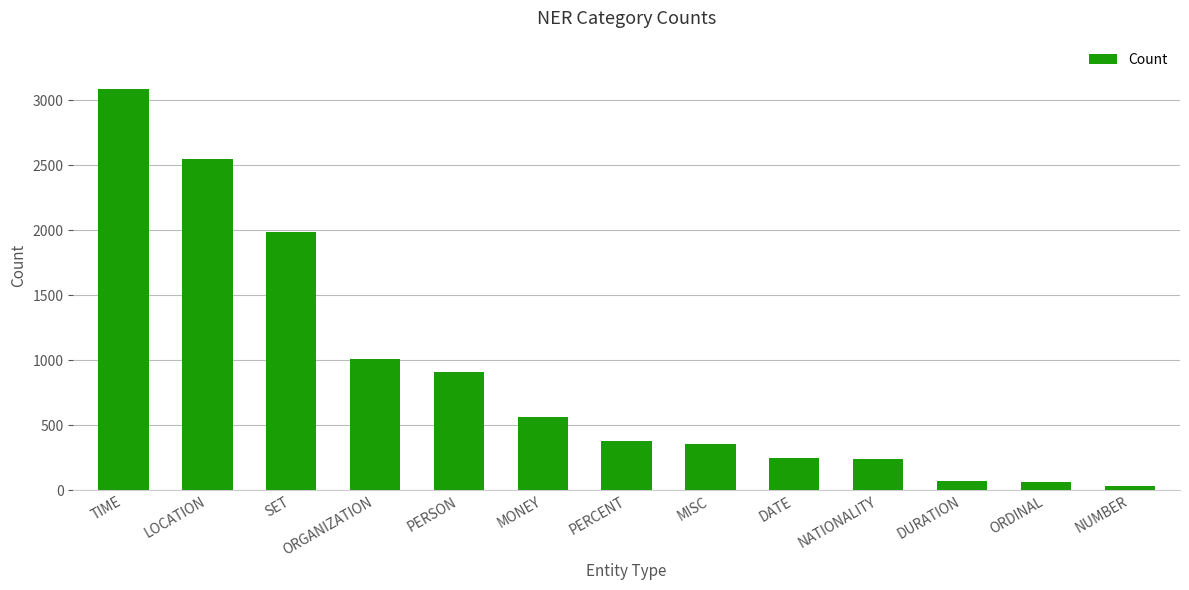

The value at LOCATION is 2549. True or false?

True